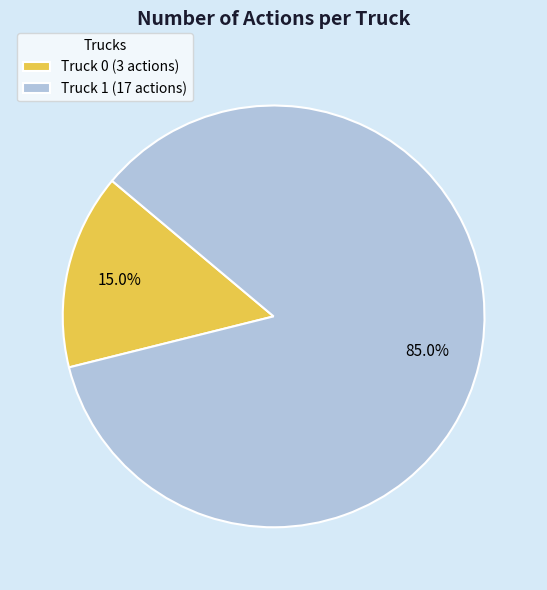

What is the ratio of the value at Truck 0 to the value at Truck 1?

0.2